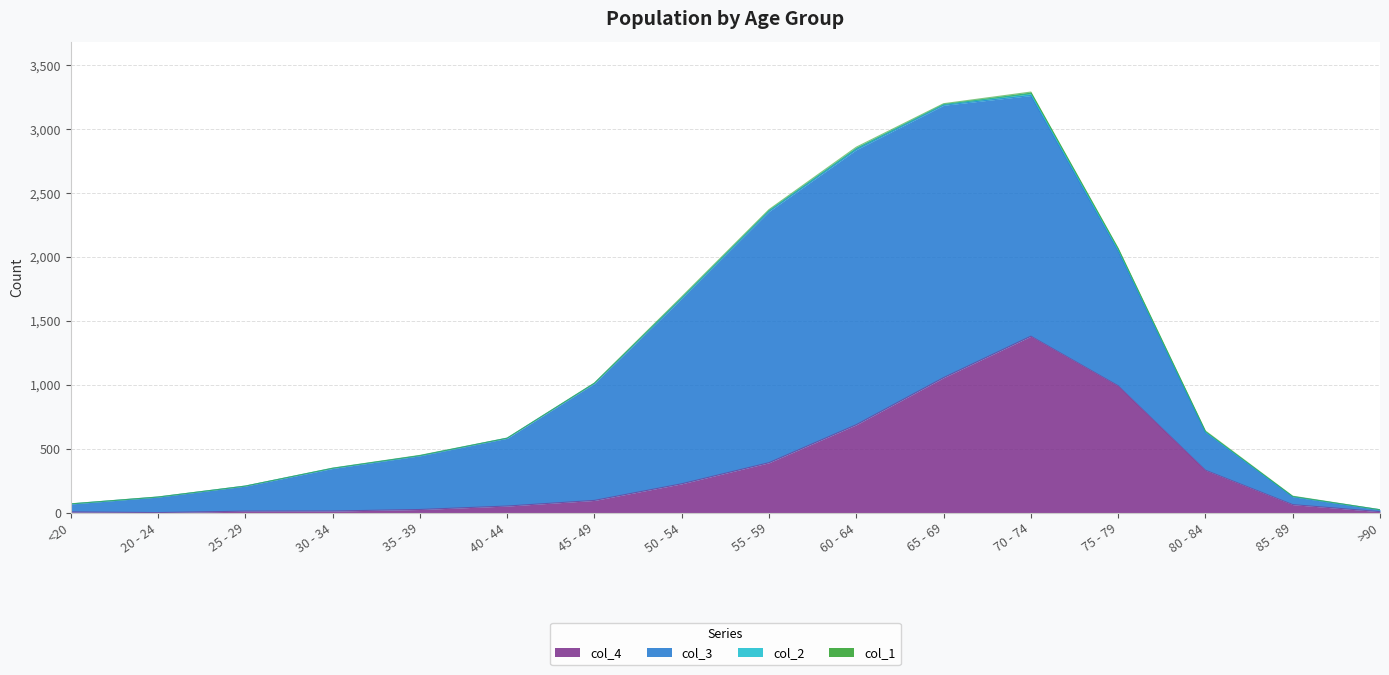

Between 45 - 49 and 85 - 89, which series saw the biggest shift?

col_3